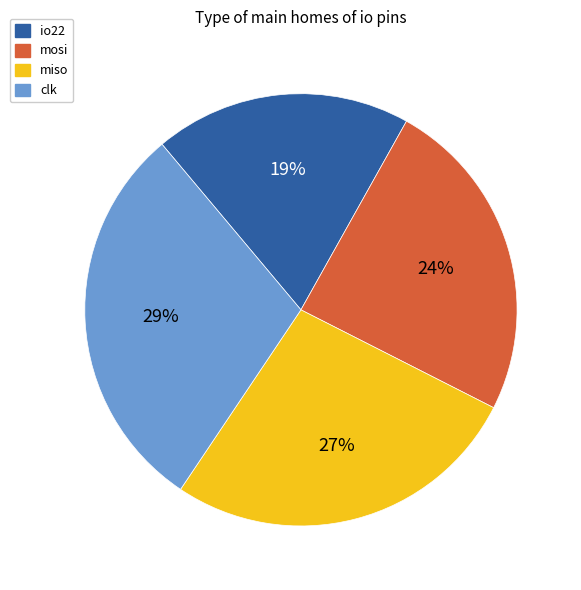

Combined, do io22 and mosi account for over 50%?

No